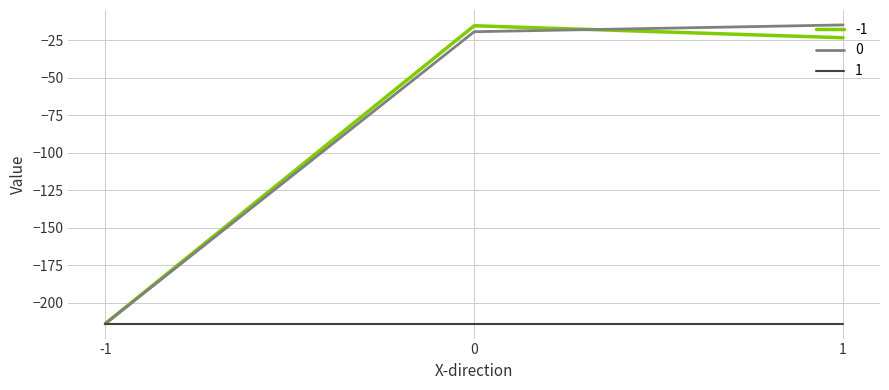

Is the value of 1 at 0 greater than the value of 0 at 0?

No